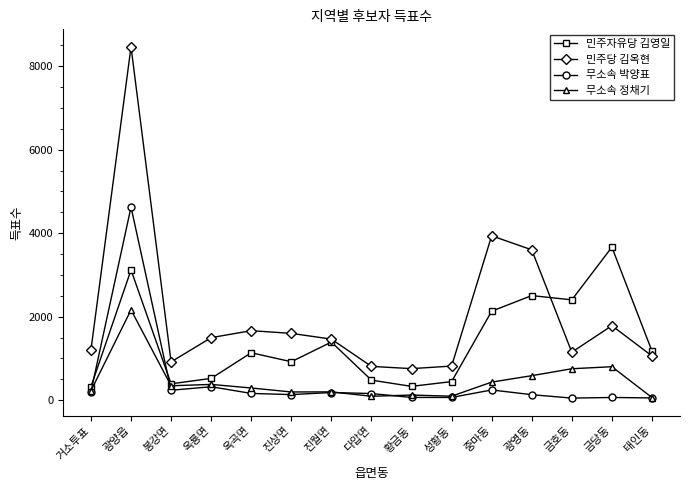

What is the approximate value of 민주당 김옥현 at 광양읍?

8461